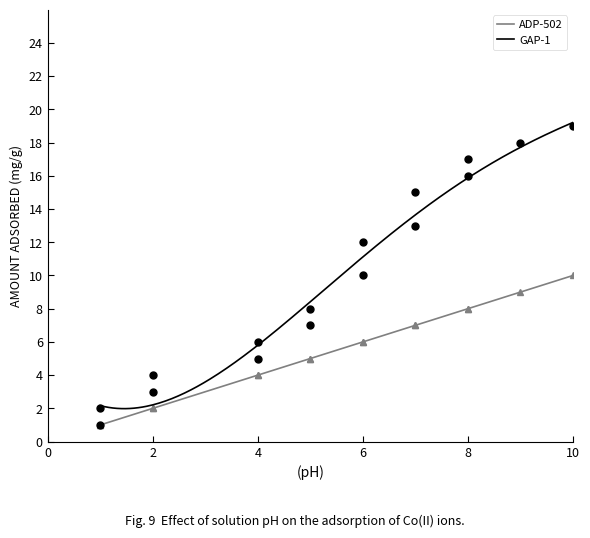

True or false: ADP-502 and GAP-1 cross at least once.

False